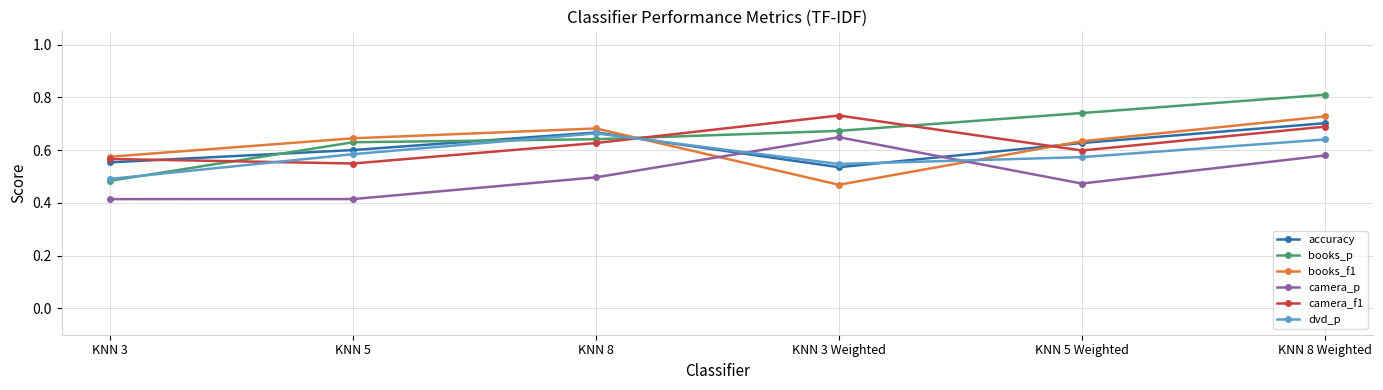

What is the difference between the accuracy values at KNN 3 and KNN 8 Weighted?

0.1